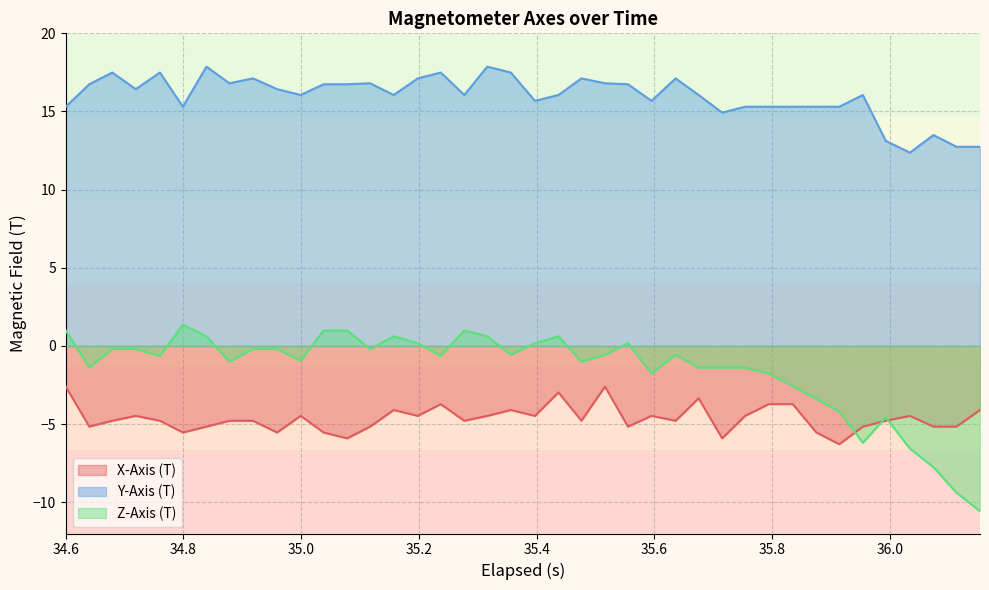

True or false: Z-Axis (T) and Y-Axis (T) intersect in this chart.

False